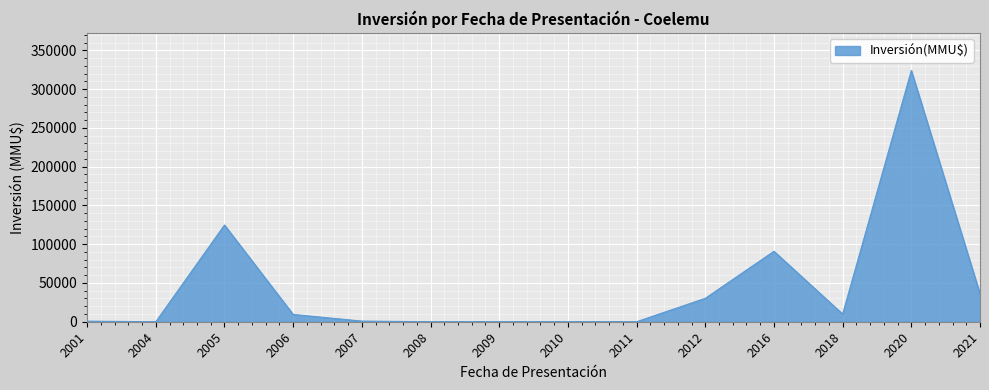

What is the greatest value displayed?

324020